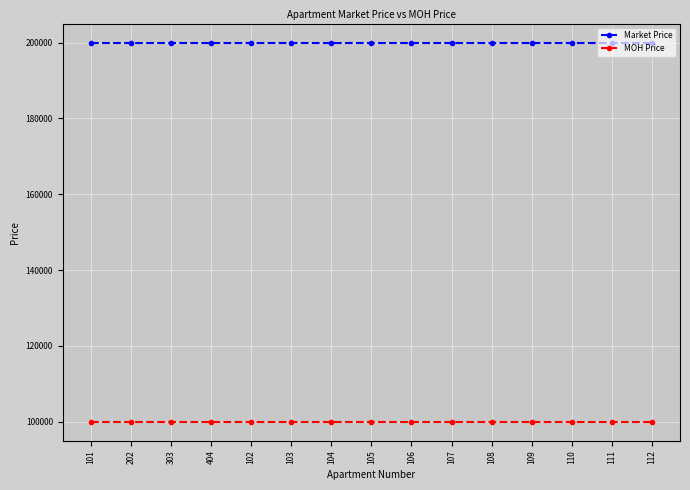

List the series in order of their overall mean, highest first.

Market Price, MOH Price